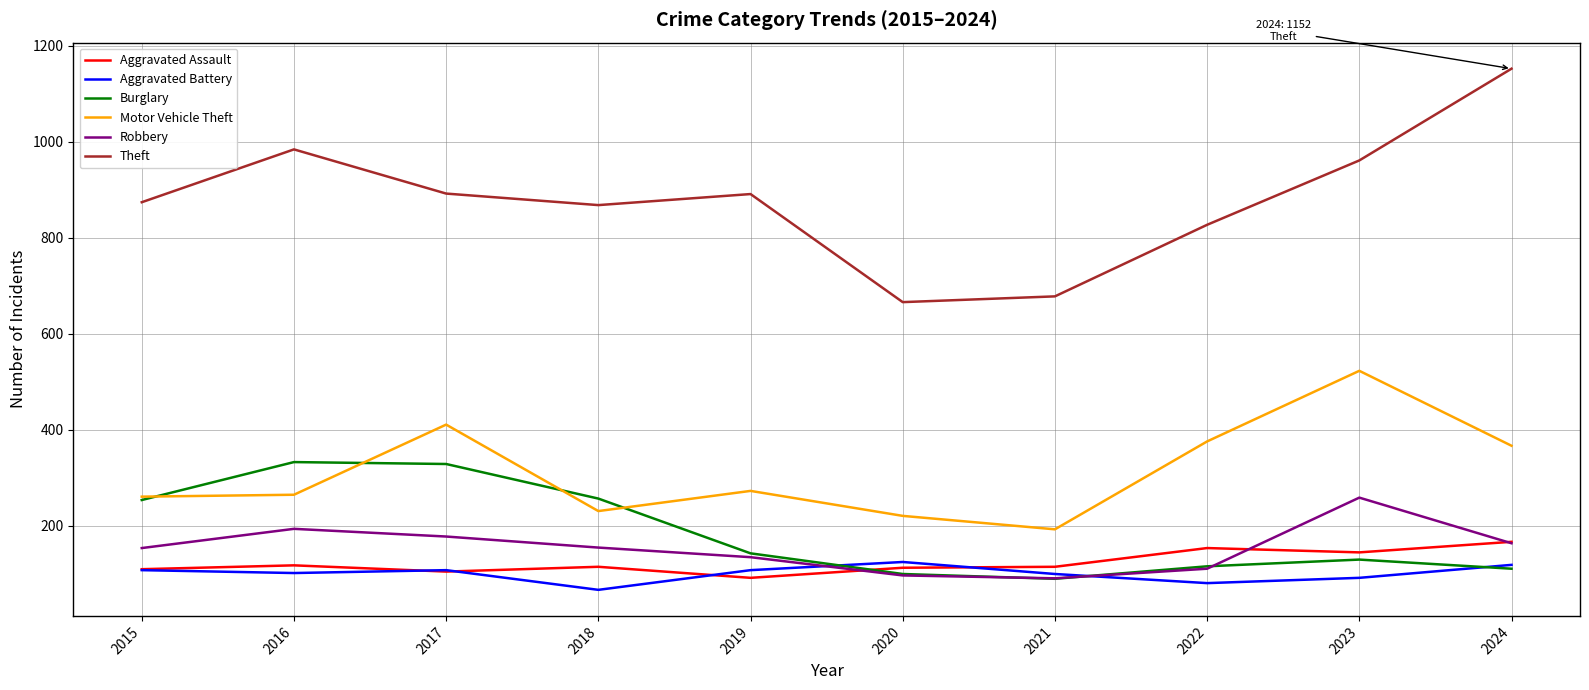

Is it true that Robbery equals 259 at 2023?

True